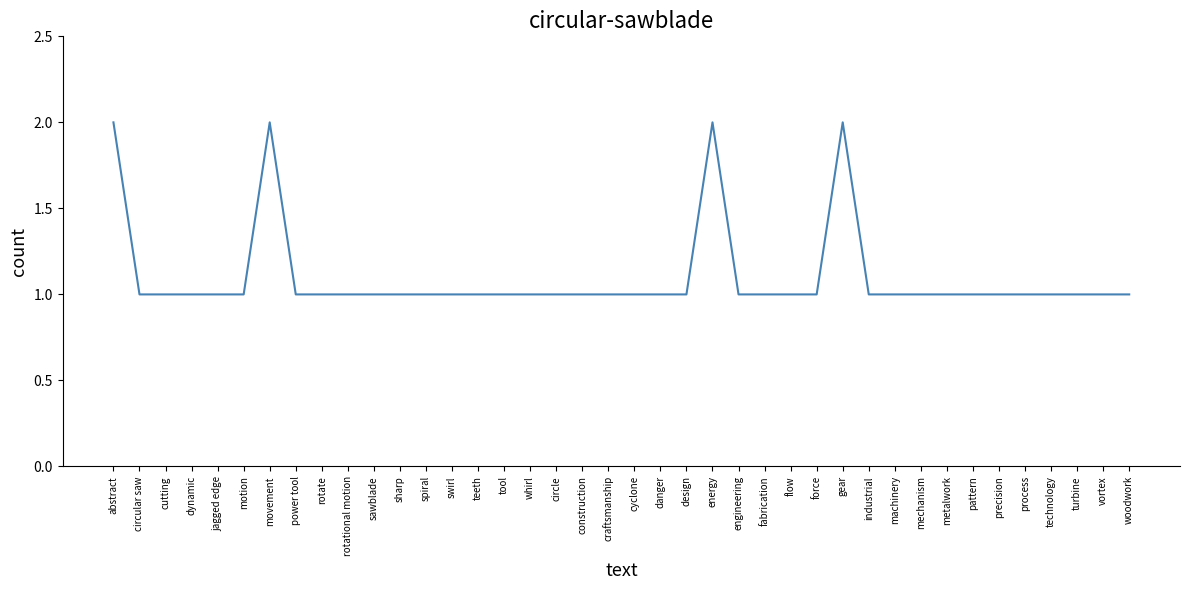

Is this an area chart (filled region under the line)?

No